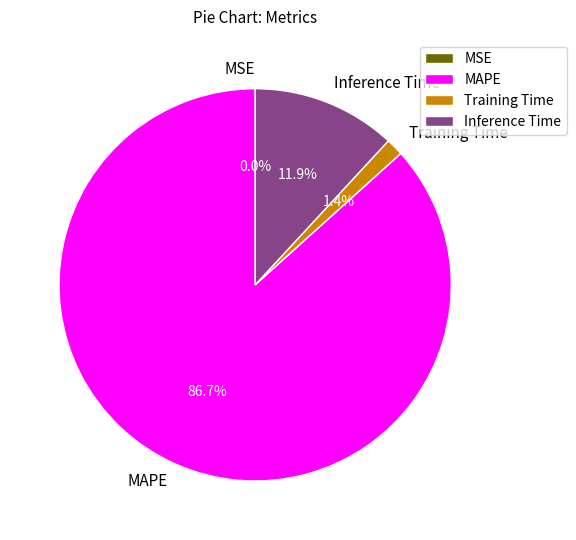

Which category accounts for the majority?

MAPE